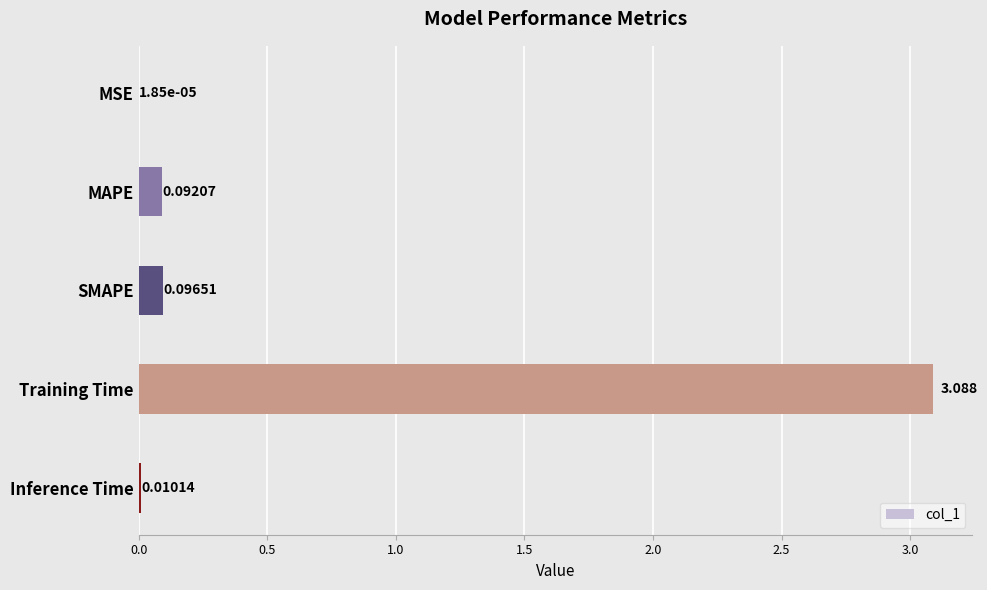

At which label is the value closest to 1?

SMAPE